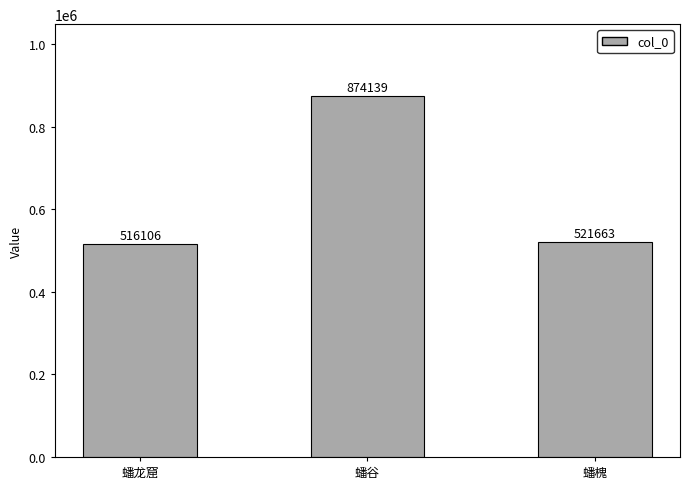

The value at 蟠龙窟 is 516106. True or false?

True